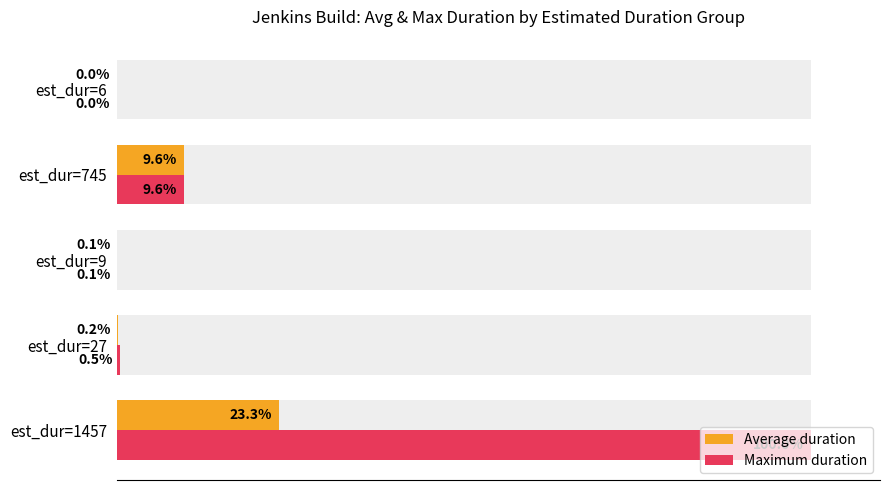

What is the difference between the second highest and second lowest values in the Maximum duration series?

9.6